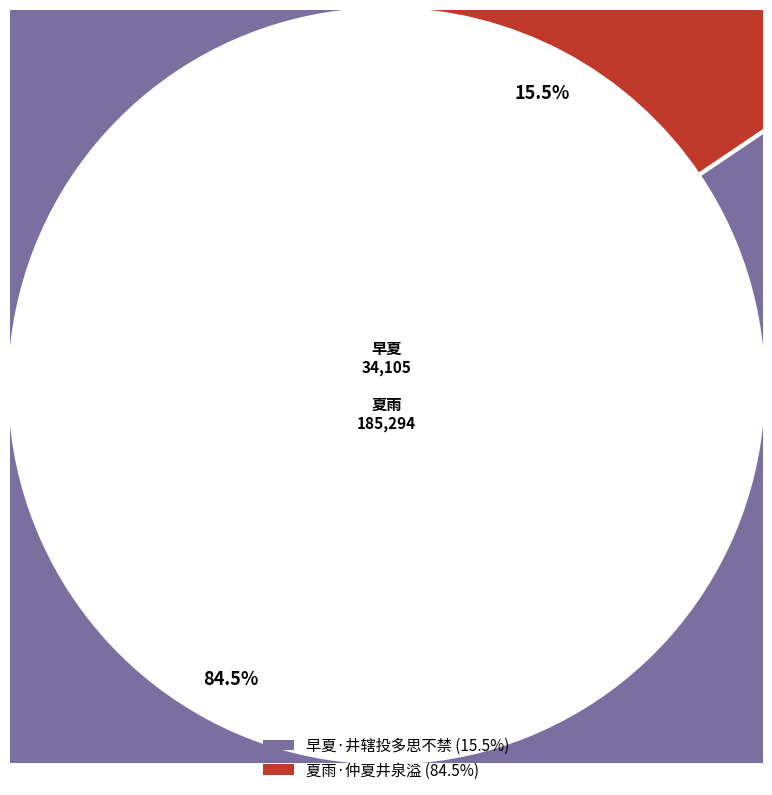

How many slices are in this pie chart?

2